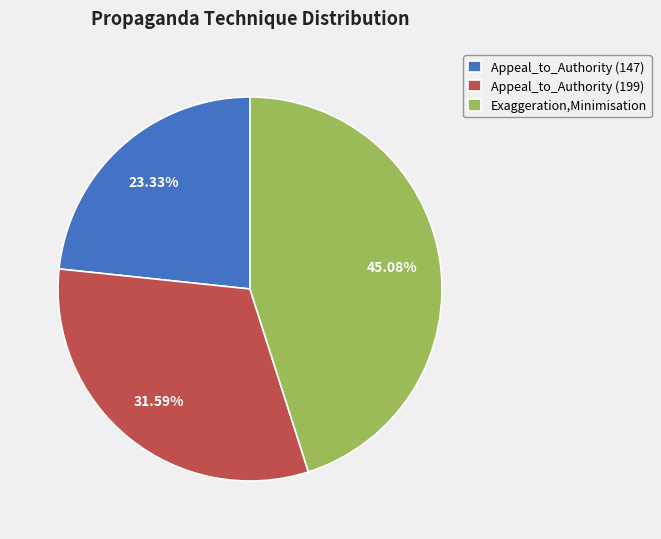

What is the largest slice in the pie chart?

Exaggeration,Minimisation